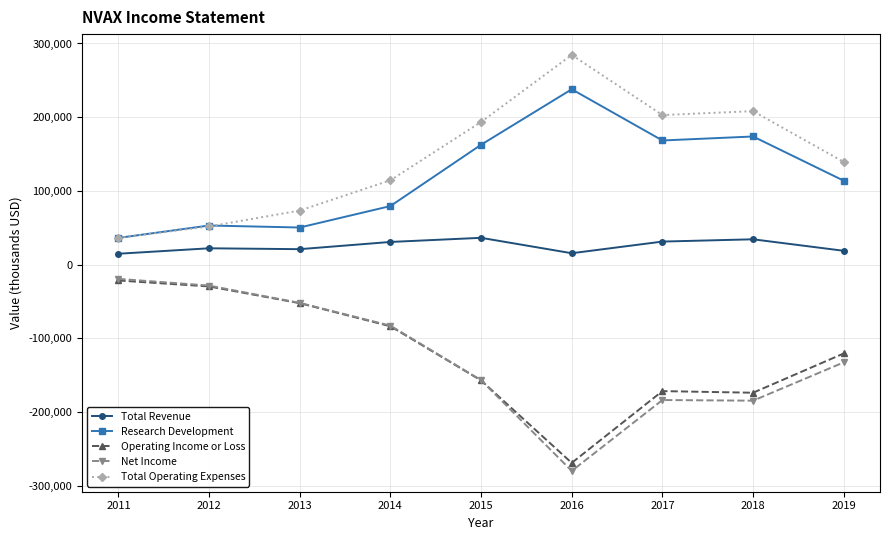

Which series changed the most between 2011 and 2015?

Total Operating Expenses